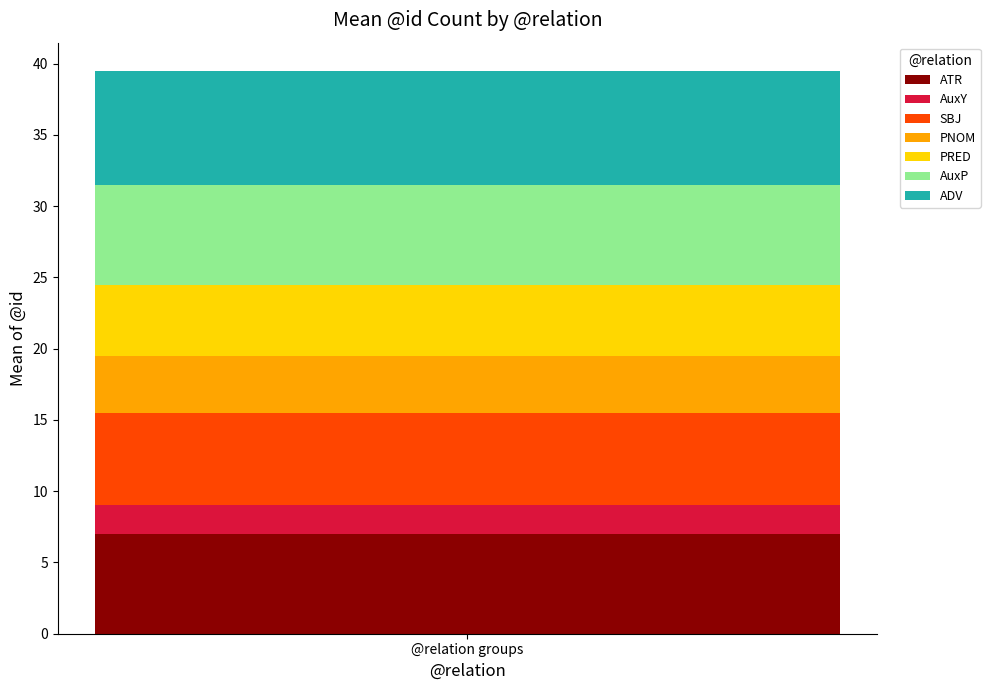

What is the highest value of the ATR series?

7.0